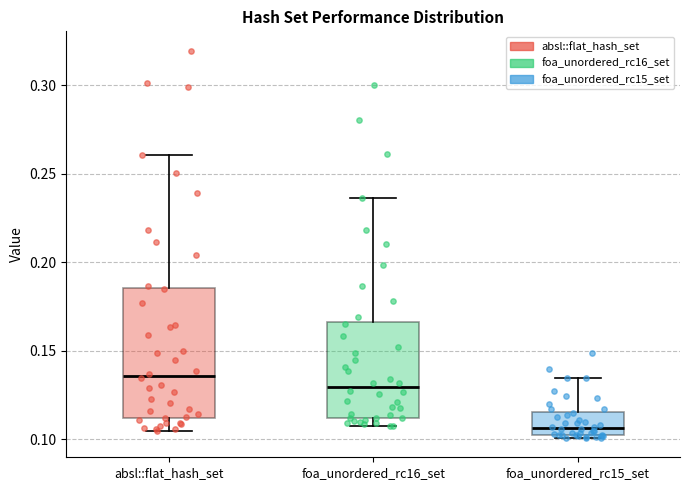

Reading left to right, read every box against the y-axis: the position of its median line, the range the box covers, and the ends of its whiskers. The values are not printed on the chart, so give them approximately, as read against the axis.

absl::flat_hash_set: median 0.135, box 0.110 to 0.185, whiskers 0.105 to 0.260
foa_unordered_rc16_set: median 0.130, box 0.110 to 0.165, whiskers 0.105 to 0.235
foa_unordered_rc15_set: median 0.105, box 0.100 to 0.115, whiskers 0.100 (just below the box's lower edge) to 0.135